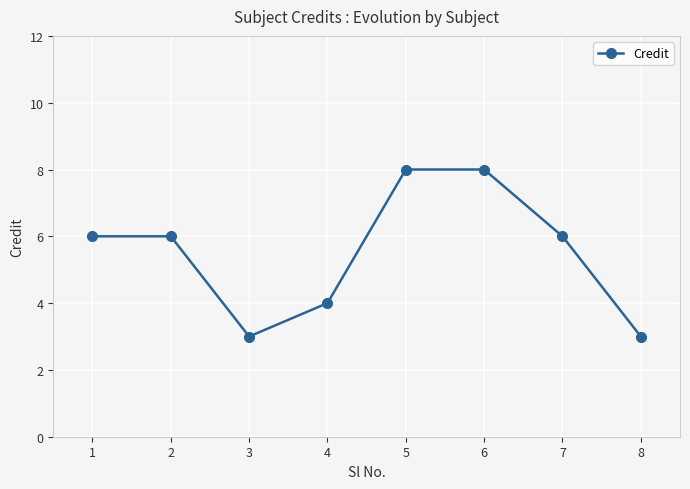

What is the difference between the maximum and minimum values?

5